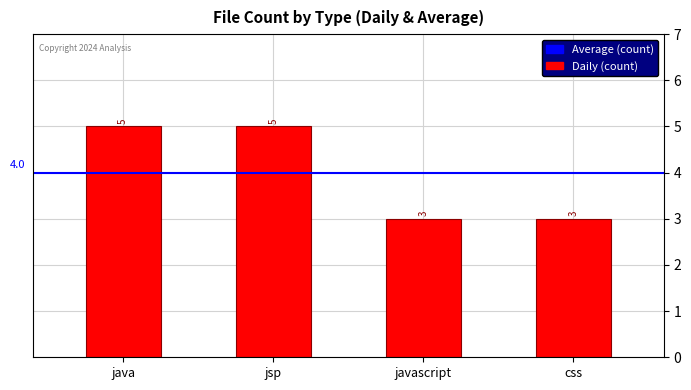

What is the greatest value displayed?

5